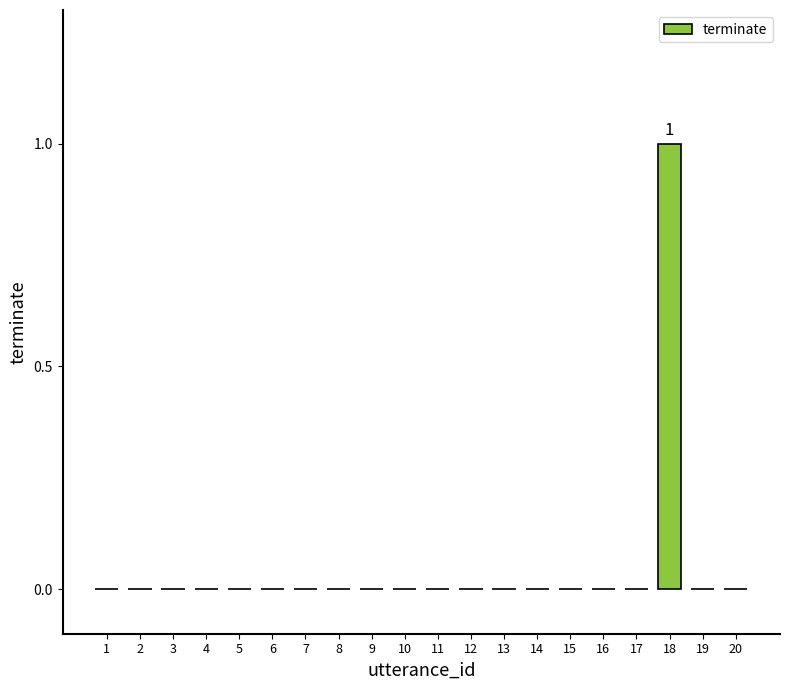

Which has a higher value, 20 or 18?

18